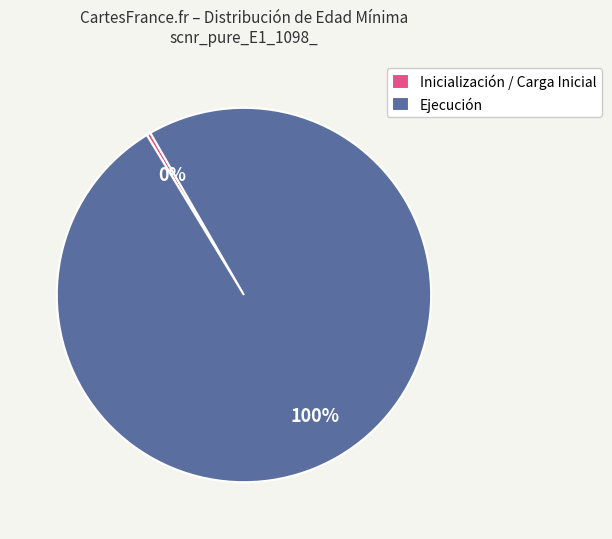

Is the sum of Ejecución and Inicialización / Carga Inicial greater than half?

Yes